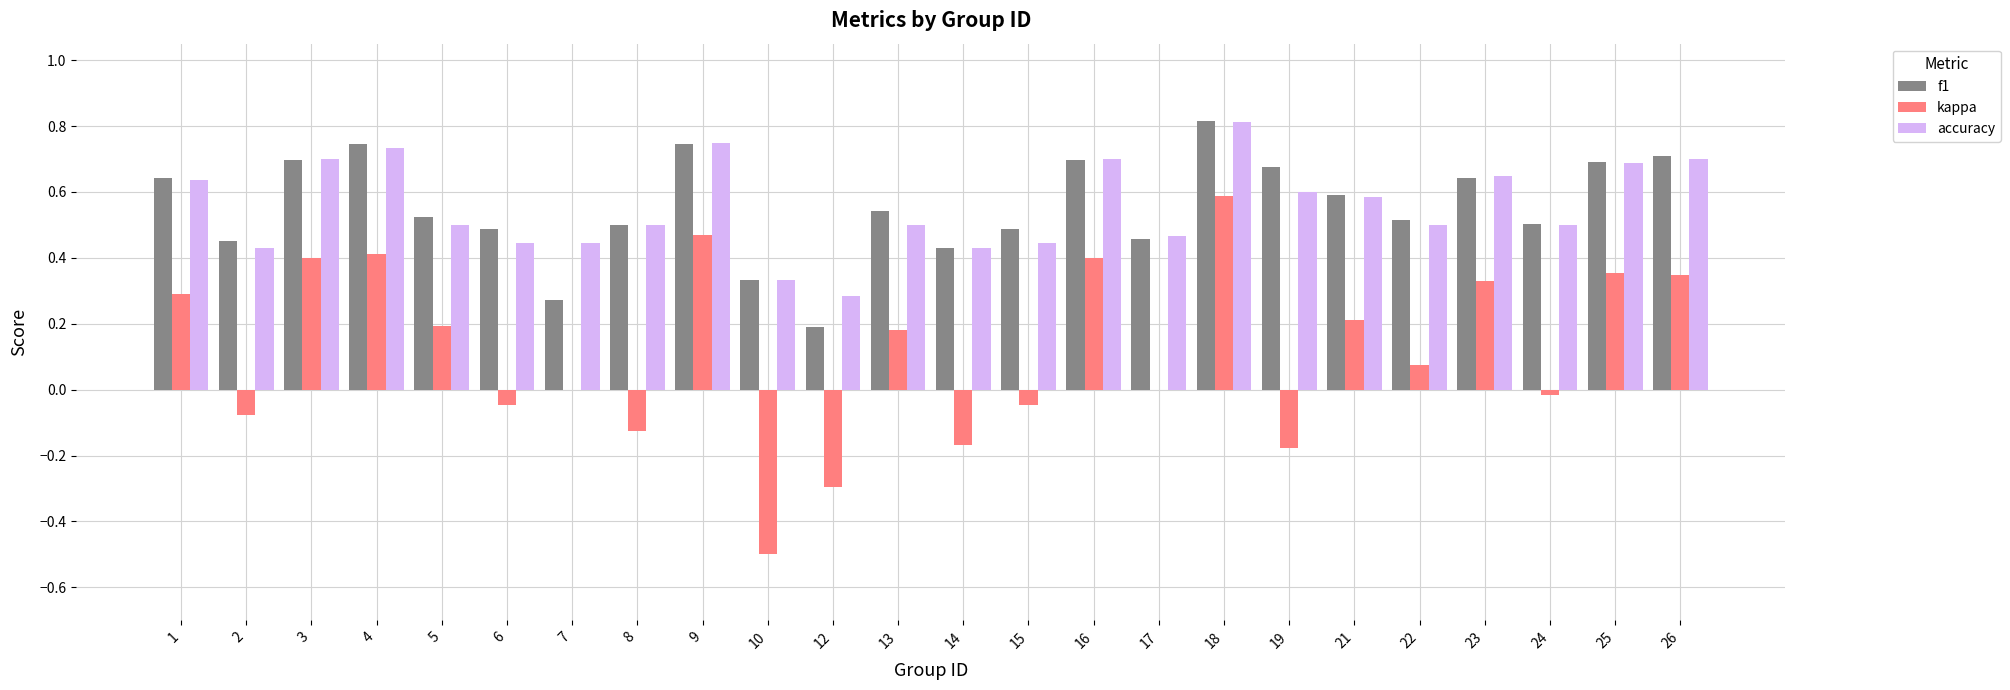

Does the chart contain stacked bars?

No